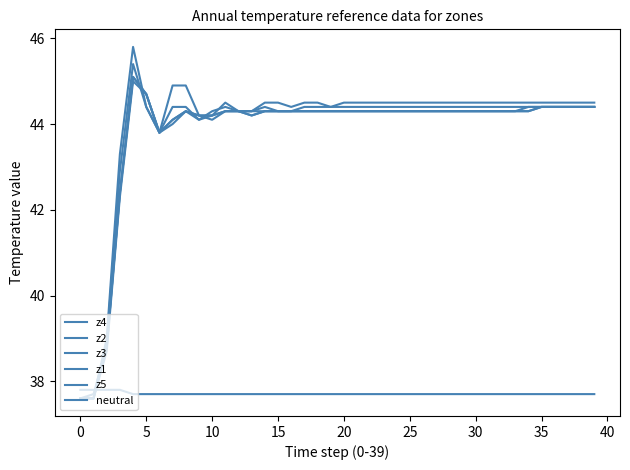

Does the chart display data point markers on the line(s)?

No